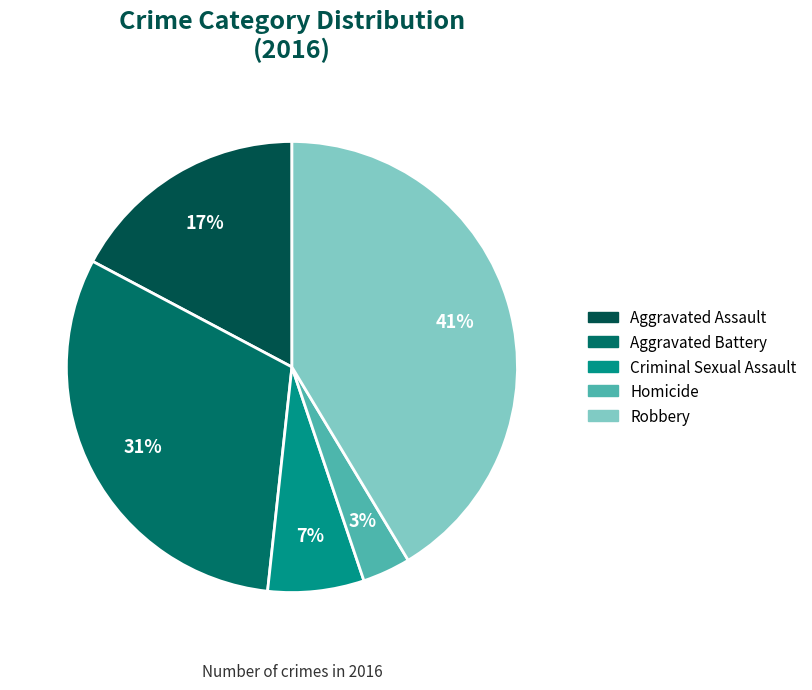

Between Aggravated Assault and Criminal Sexual Assault, which is larger?

Aggravated Assault